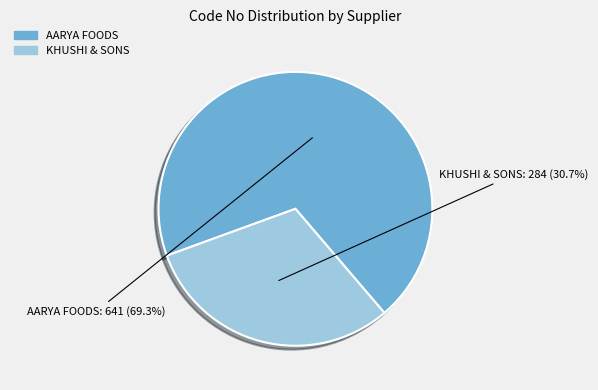

What portion of the pie excludes KHUSHI & SONS?

69.3%